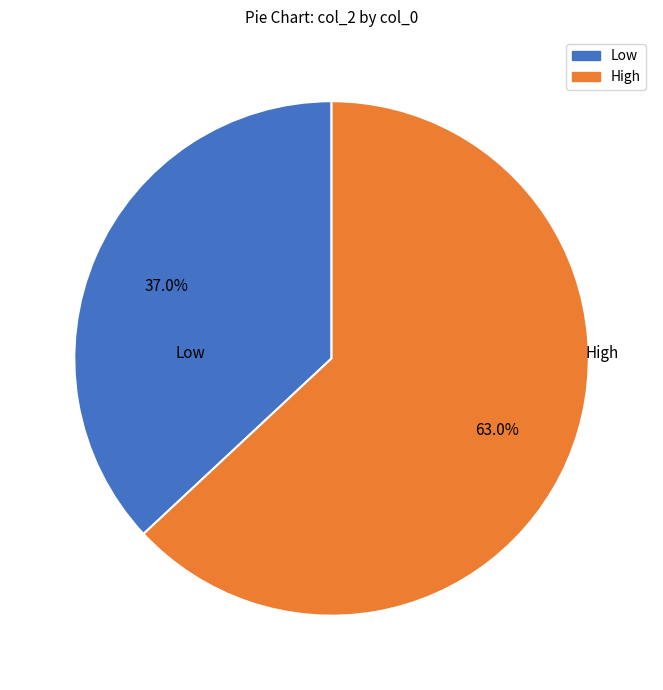

Does any single category account for the majority?

Yes